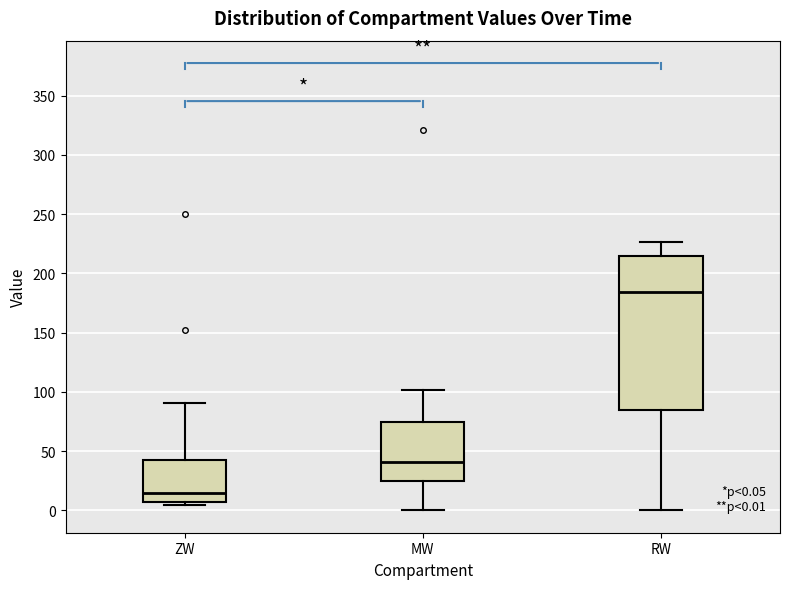

Which box has the highest median line?

RW